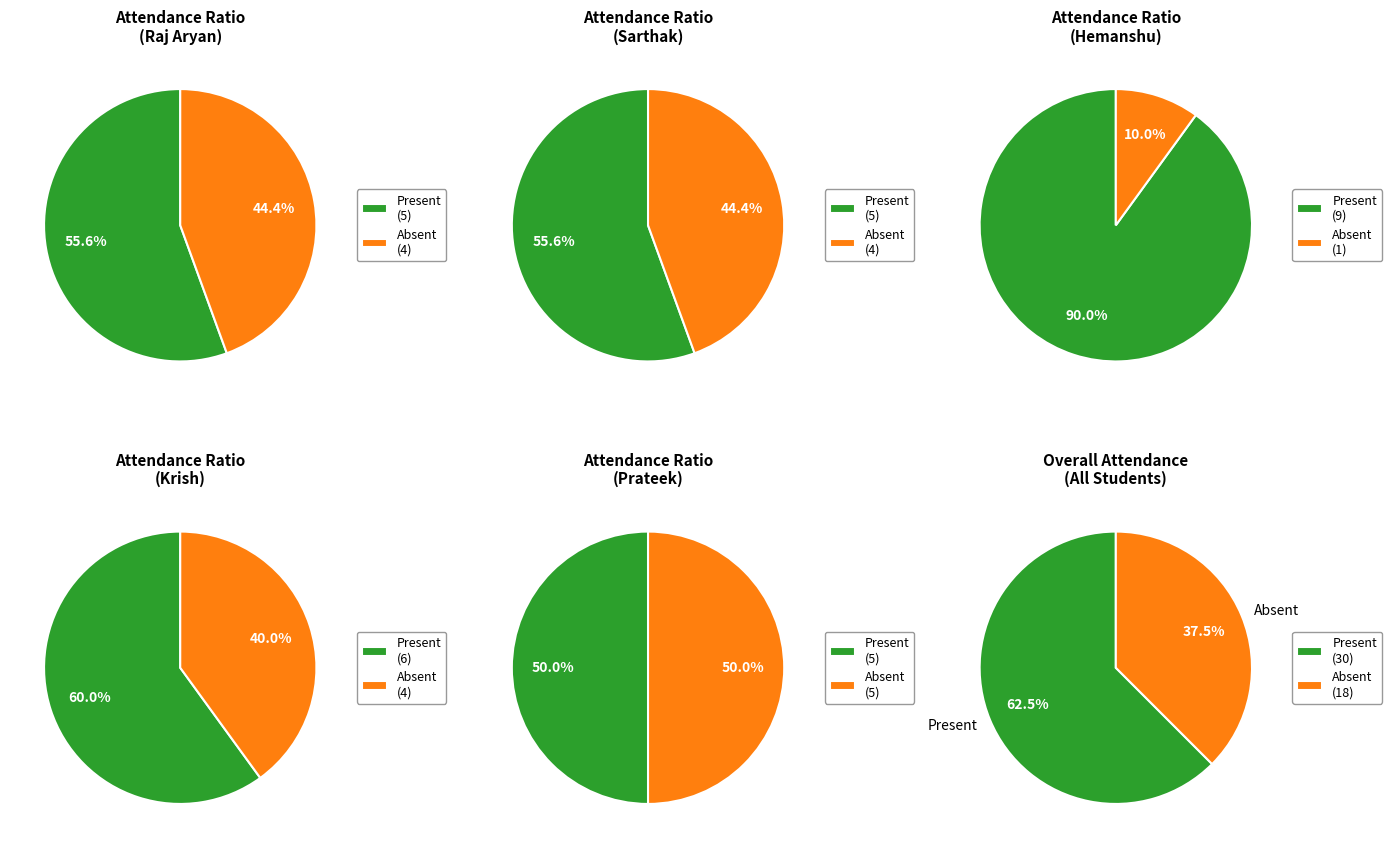

The Hemanshu slice represents 15% of the pie. True or false?

False